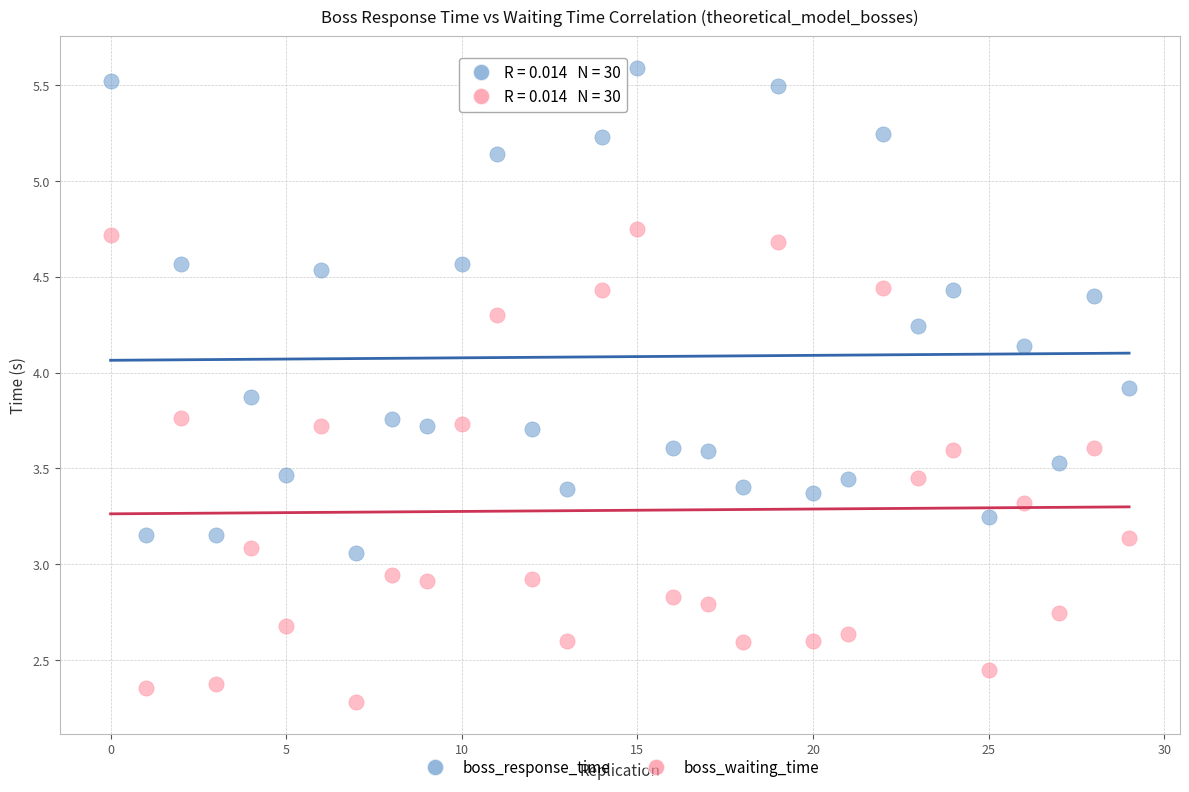

Across all data points, what is the range of Y values (max minus min)?

3.3